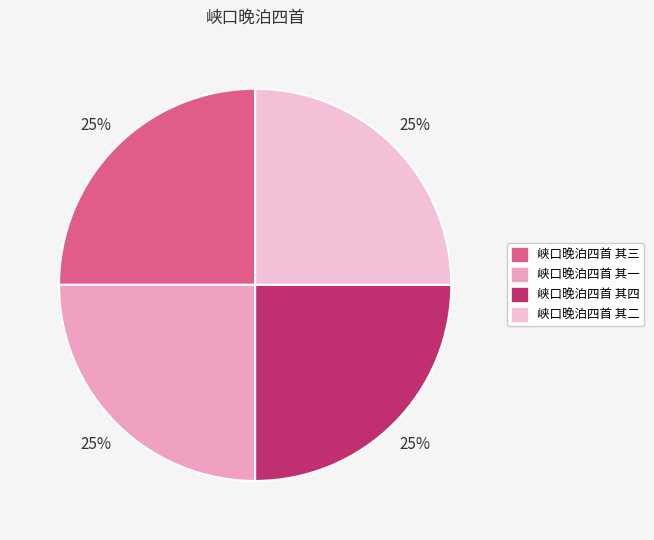

To the nearest percent, what portion does 峡口晚泊四首 其一 represent?

25%